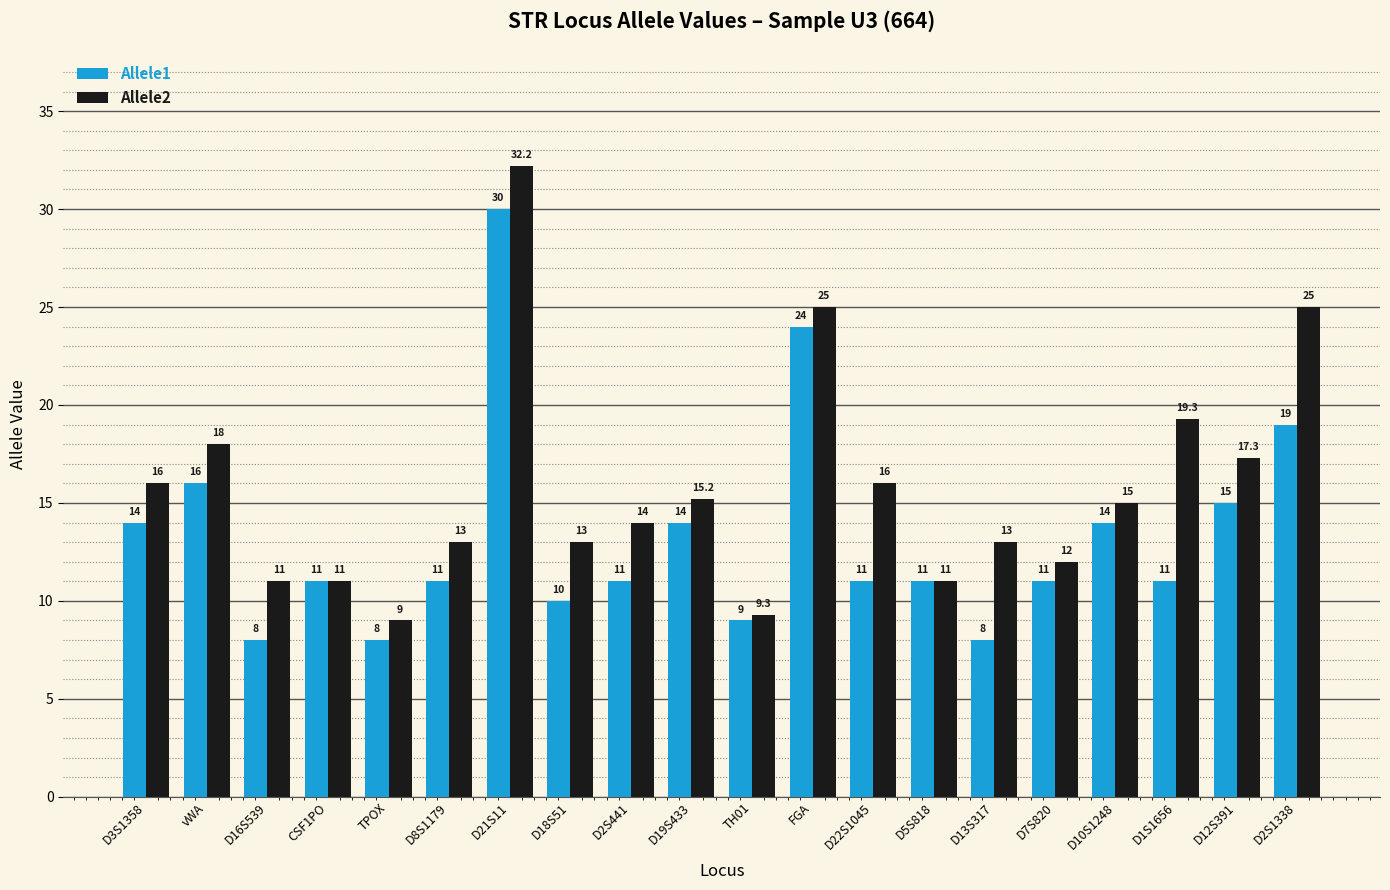

Between D8S1179 and TH01, which series saw the biggest shift?

Allele2